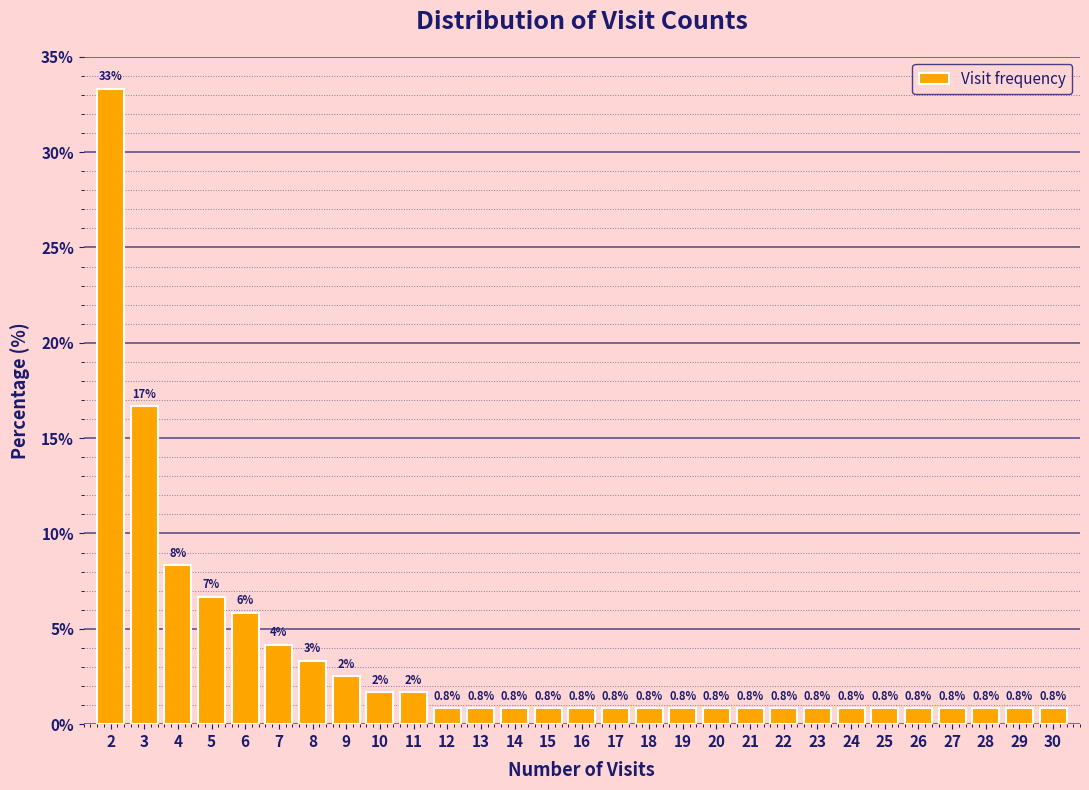

What is the value of the 8th bar from the left?

2.5